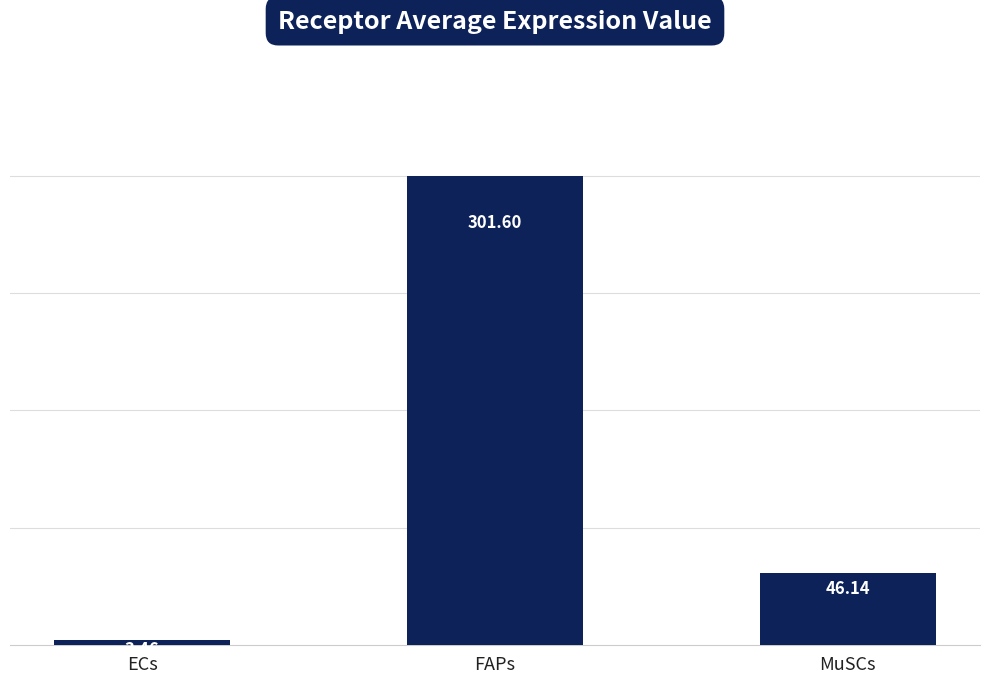

How many data points are above 46?

2